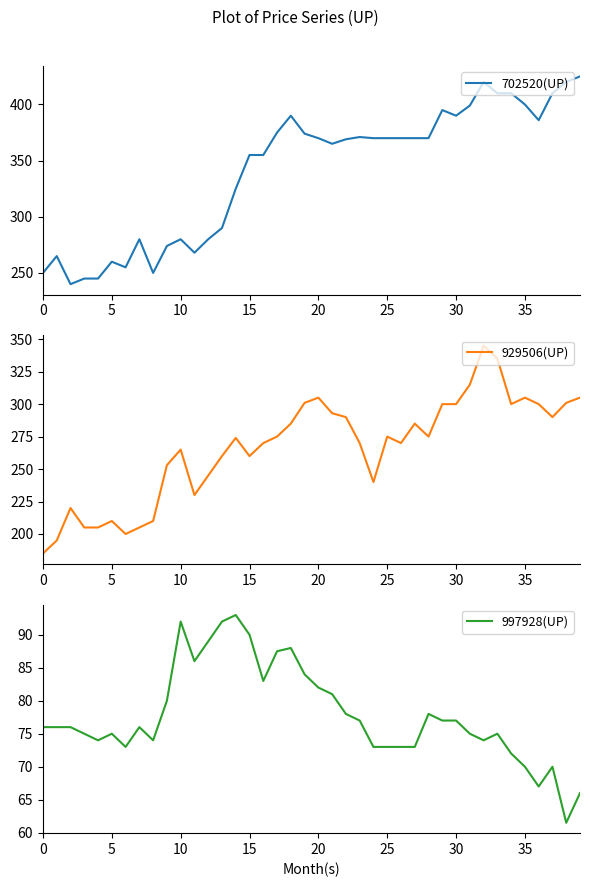

True or false: 702520(UP) and 997928(UP) intersect in this chart.

False